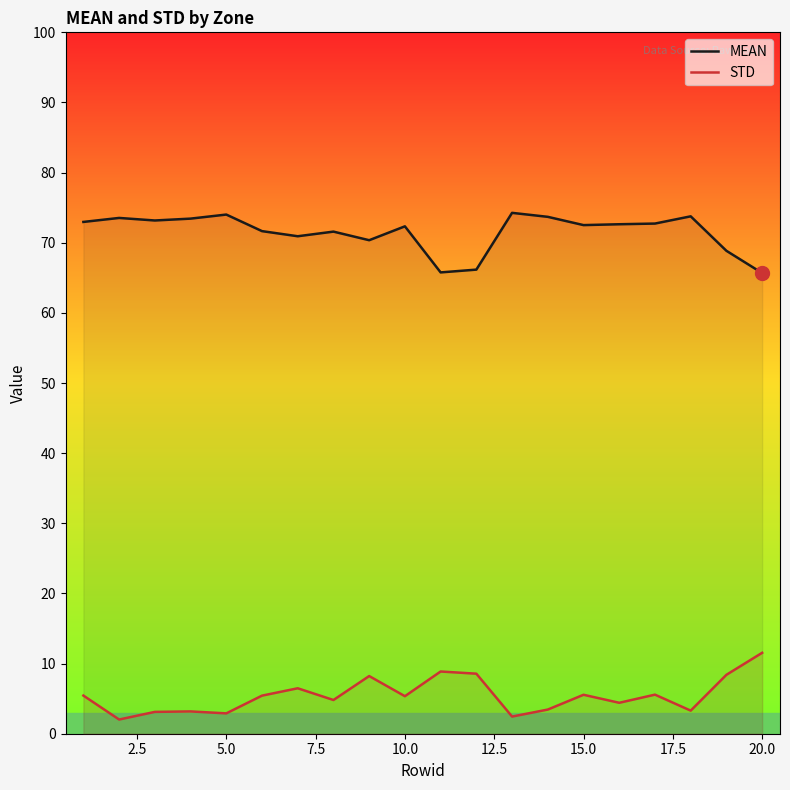

What is the maximum value shown in the chart?

74.3